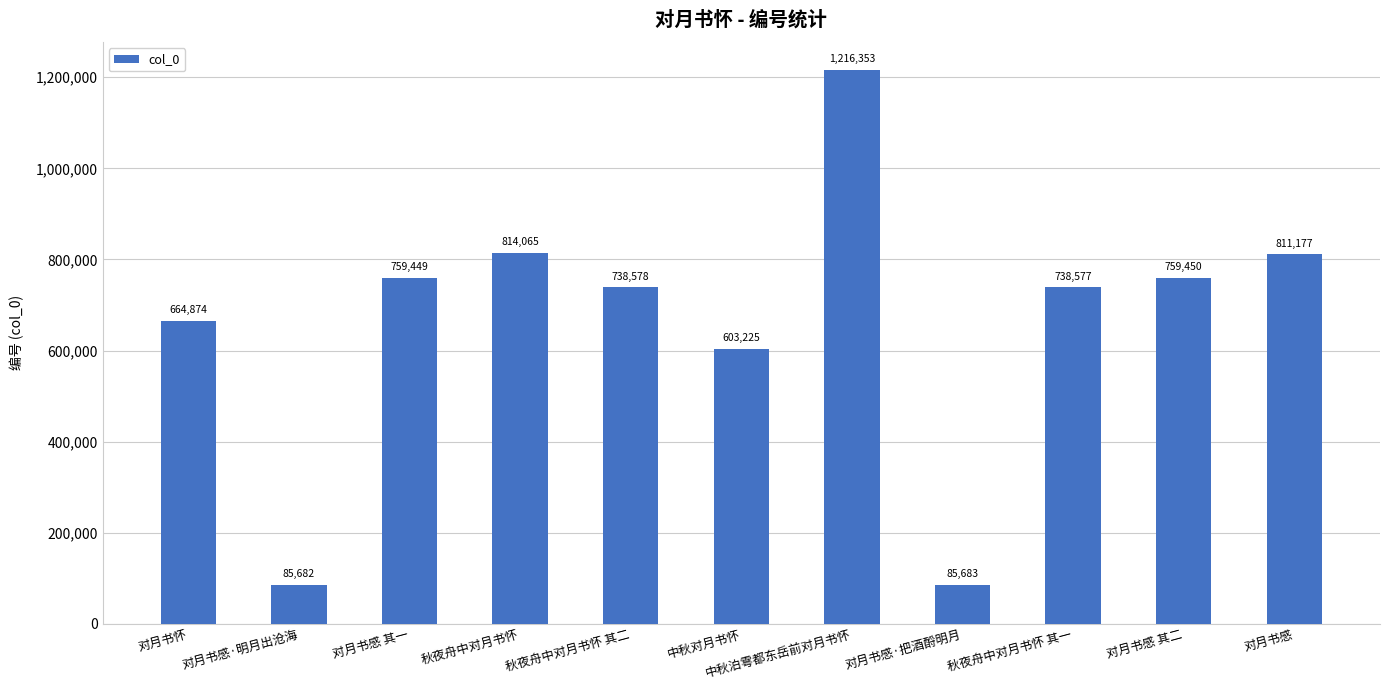

What is the change in value from 对月书怀 to 秋夜舟中对月书怀?

+149191